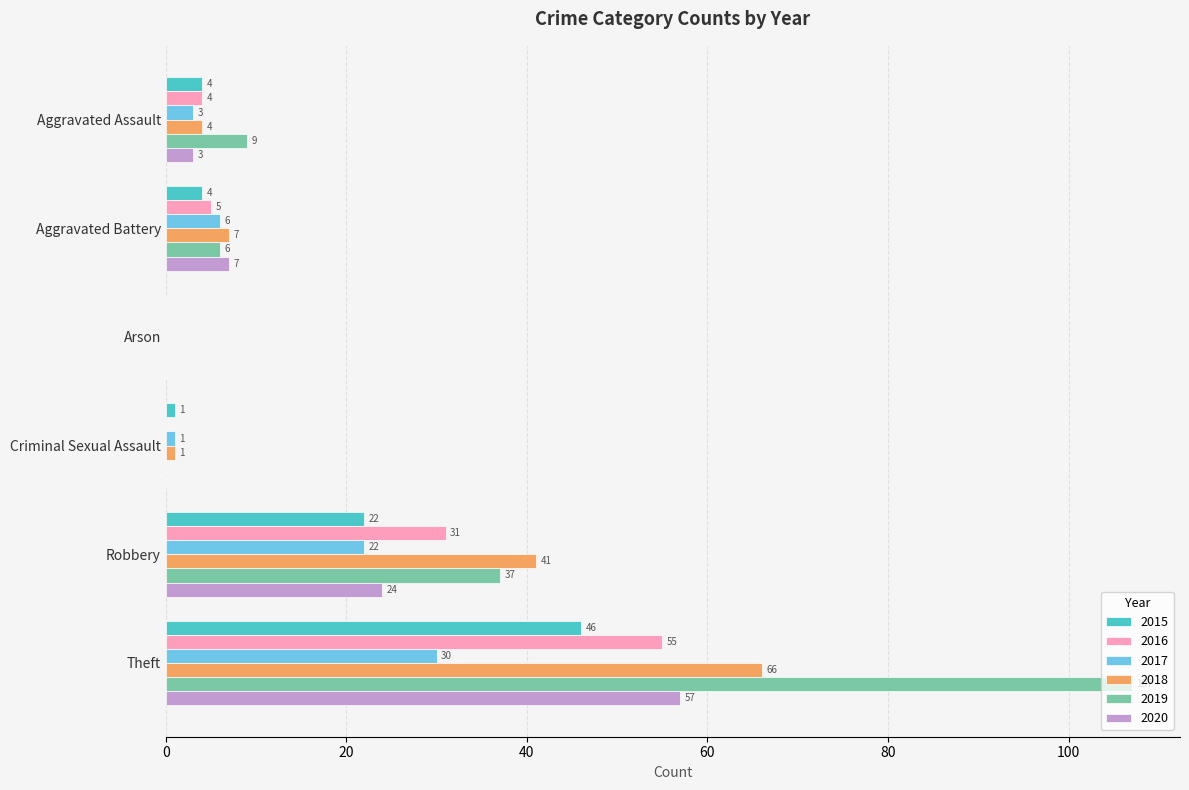

At which category does the chart reach its peak across all series?

Theft